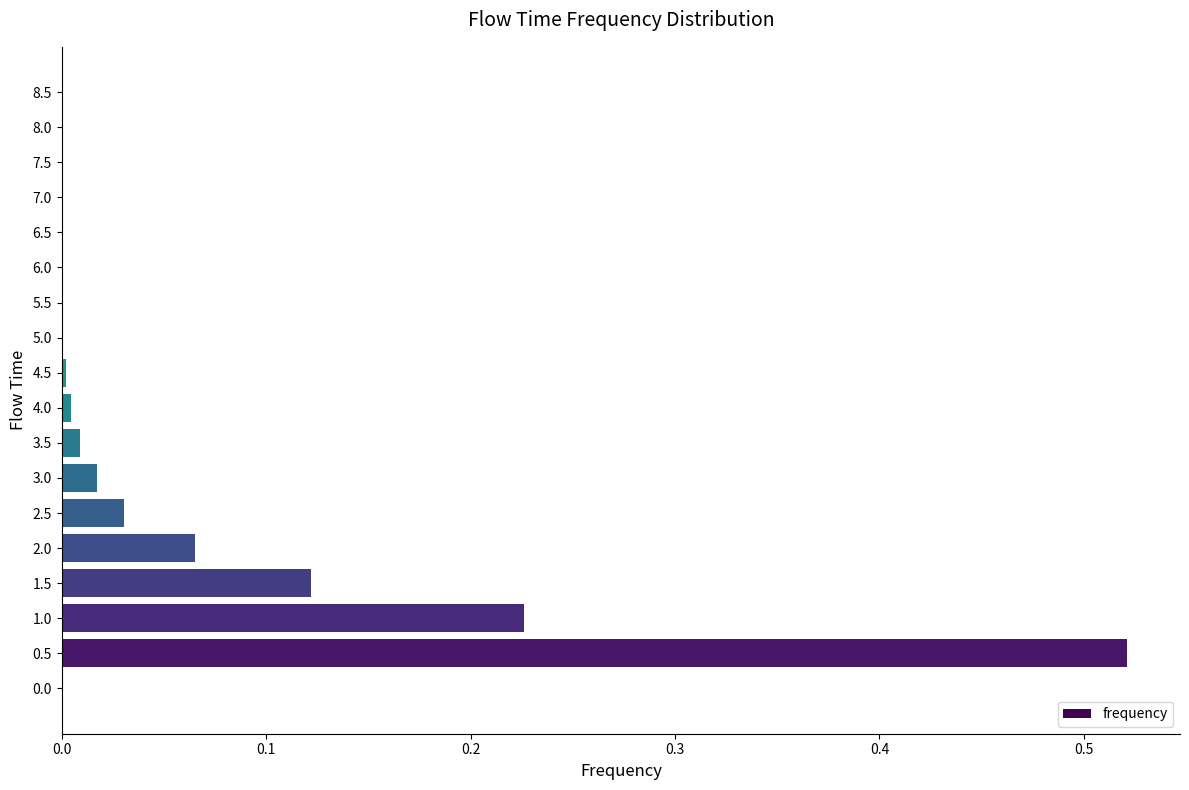

The value at 0.0 is 0.0. True or false?

True